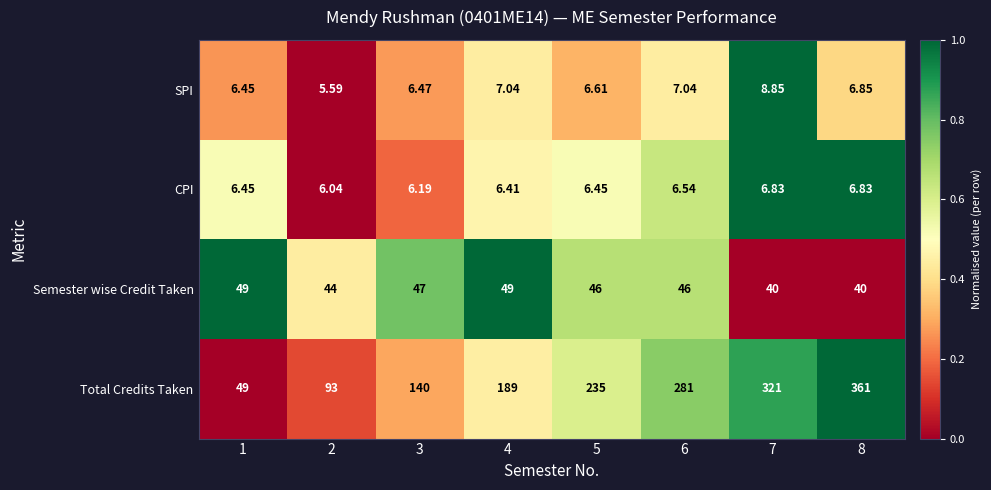

Which series has the largest total across all categories?

Total Credits Taken